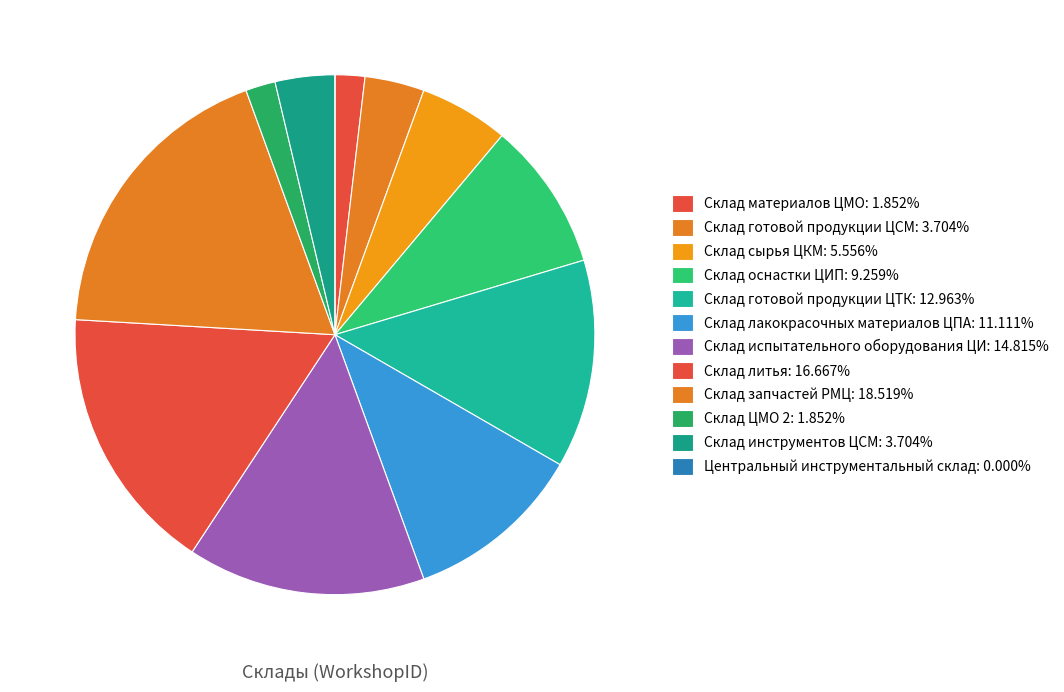

To the nearest percent, what is the combined percentage of Склад готовой продукции ЦТК and Склад сырья ЦКМ?

19%